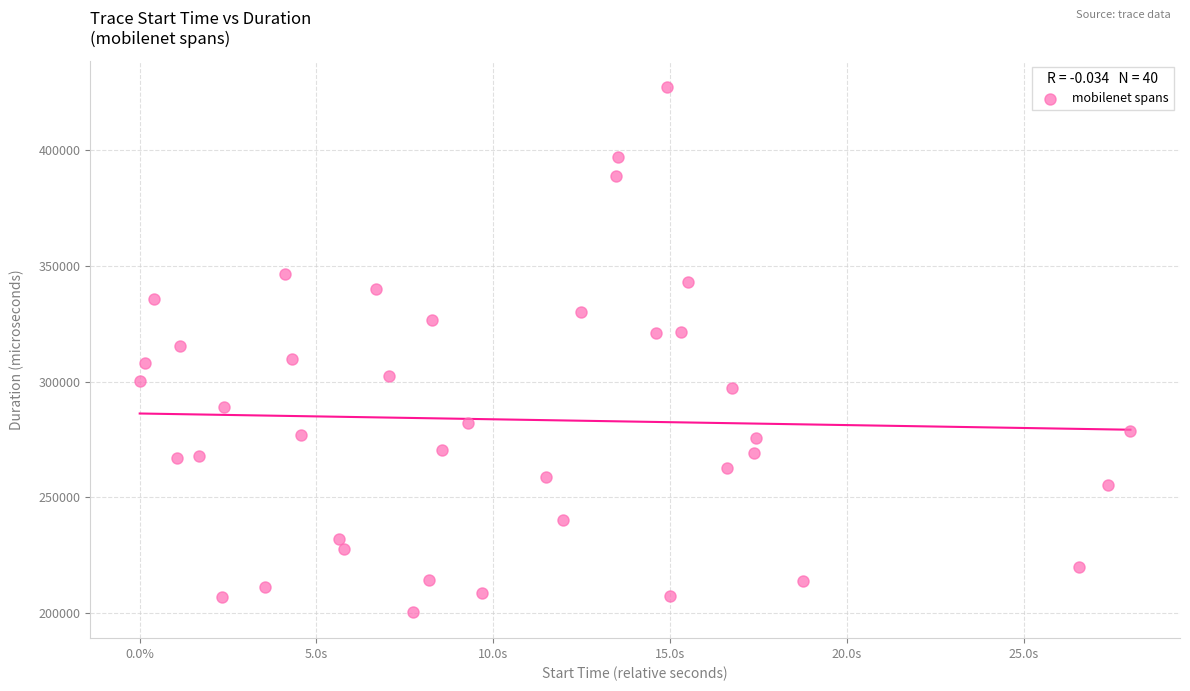

What is the range of Y values (max minus min)?

227104